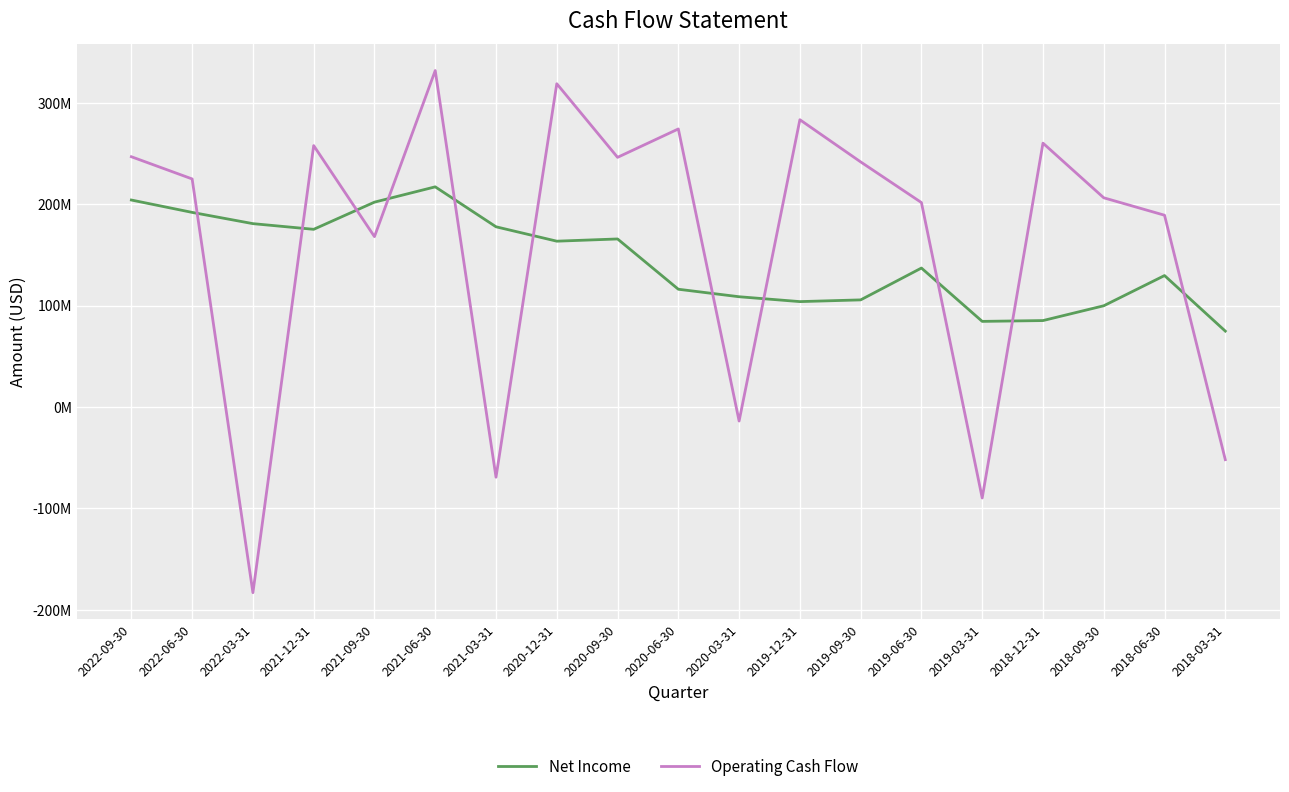

Which series ends up on top after the final intersection of Operating Cash Flow and Net Income?

Net Income